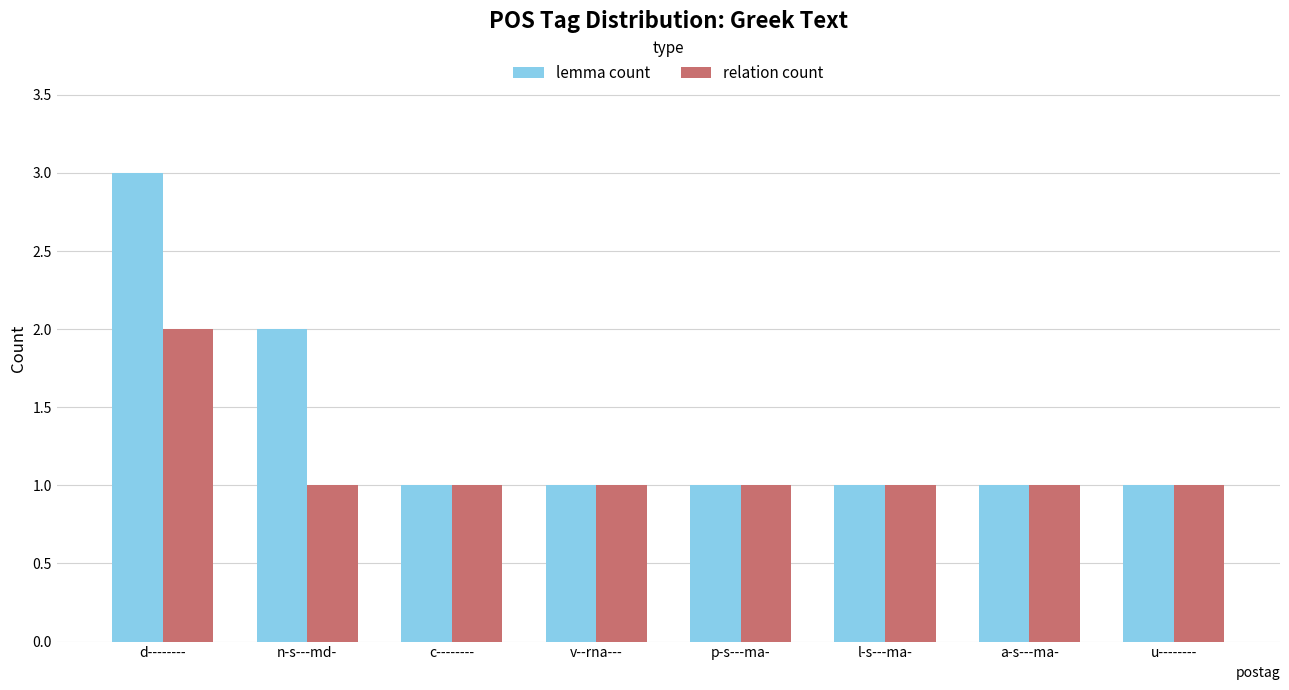

Reading left to right, transcribe all the data shown in this chart.

lemma count: 3	2	1	1	1	1	1	1
relation count: 2	1	1	1	1	1	1	1